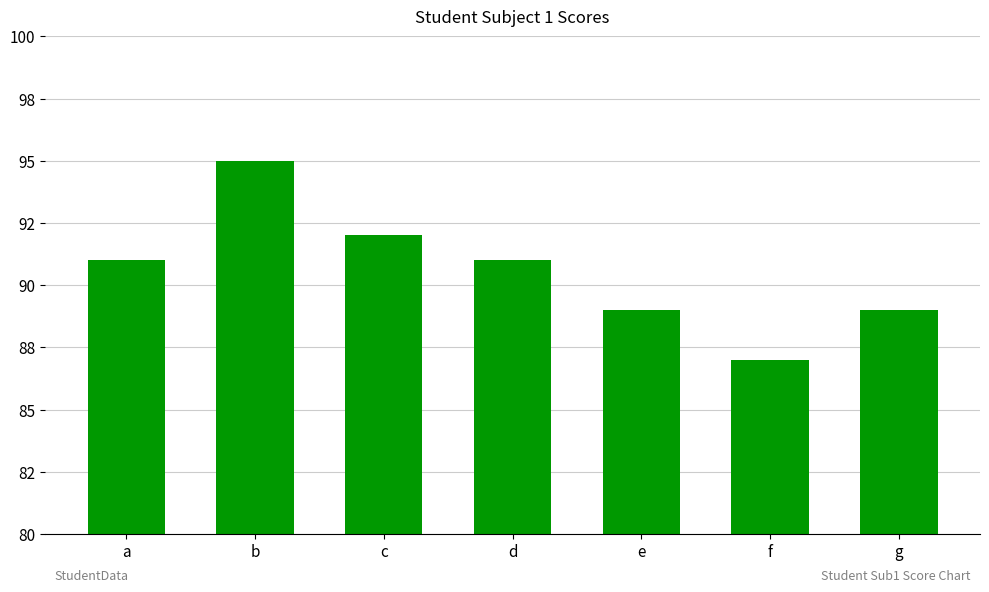

What is the smallest value displayed?

87